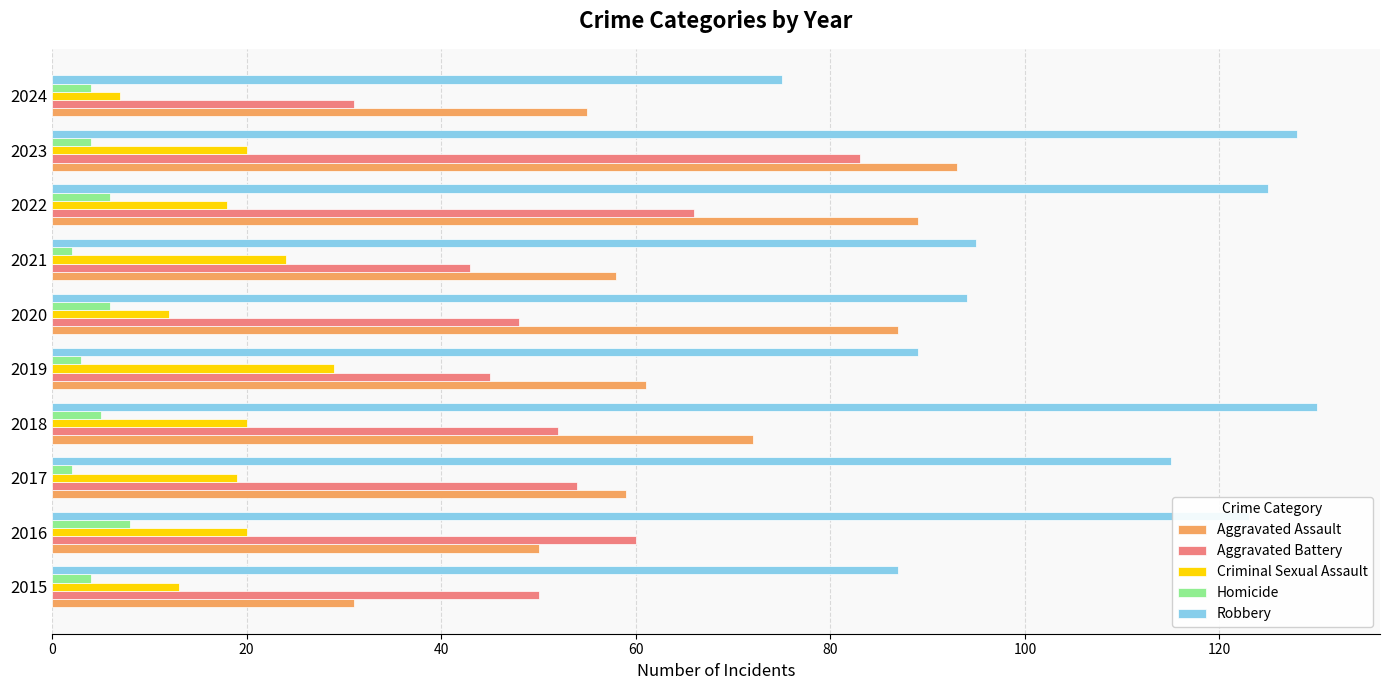

Where is Aggravated Assault nearest to the value 62?

2019